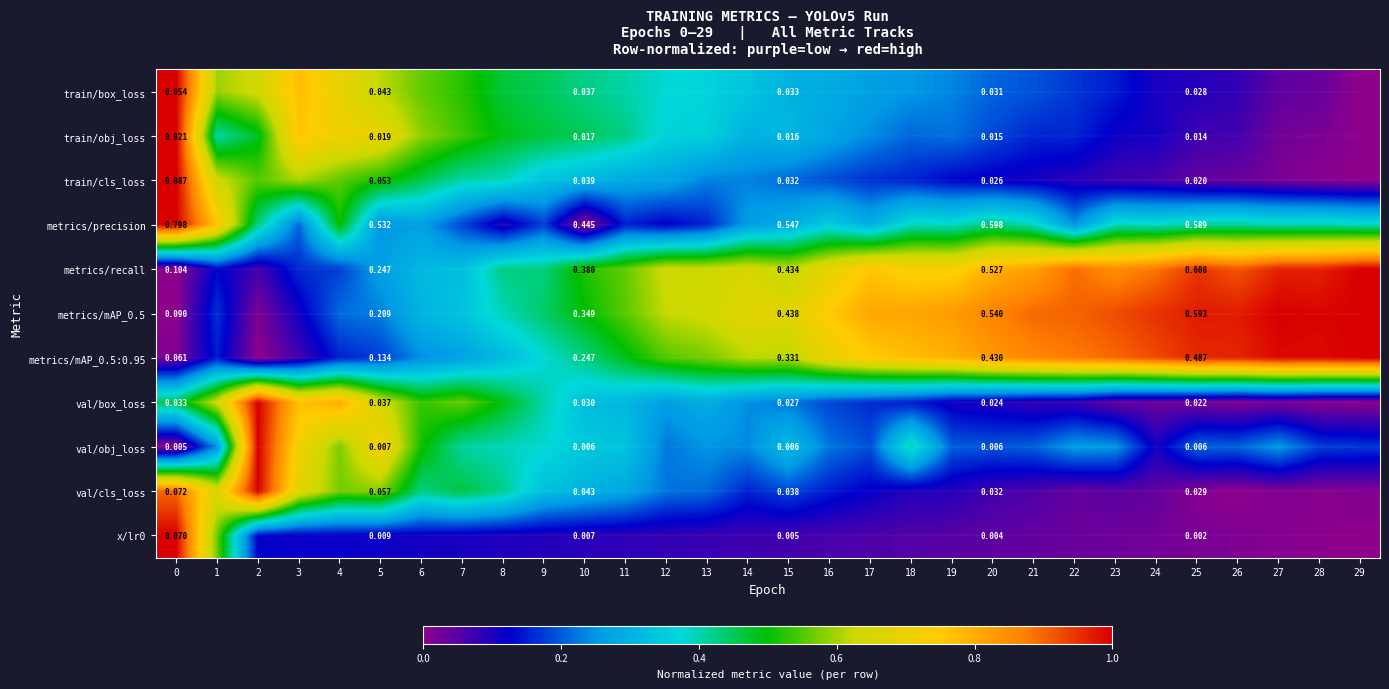

What is the approximate value of val/cls_loss at 8?

0.4